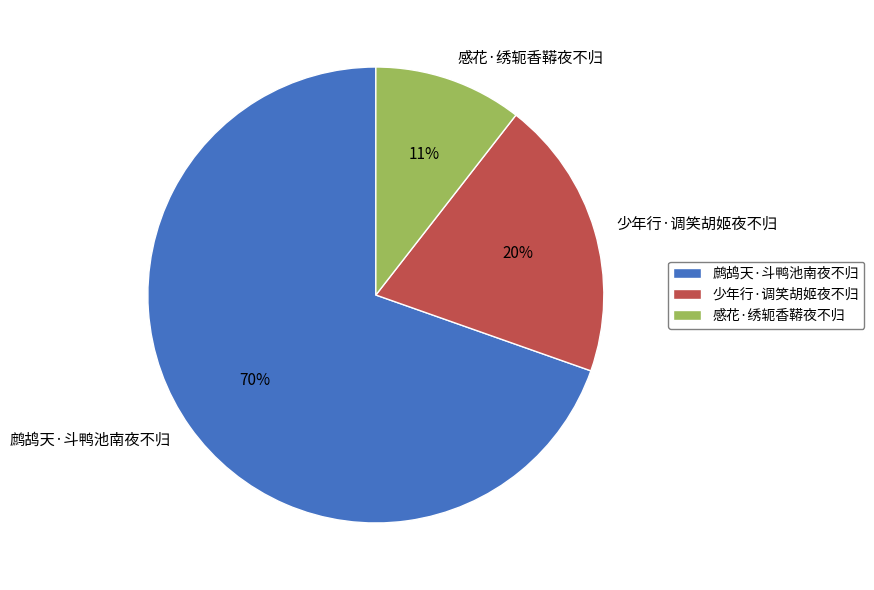

Is there any slice that represents more than half of the pie?

Yes